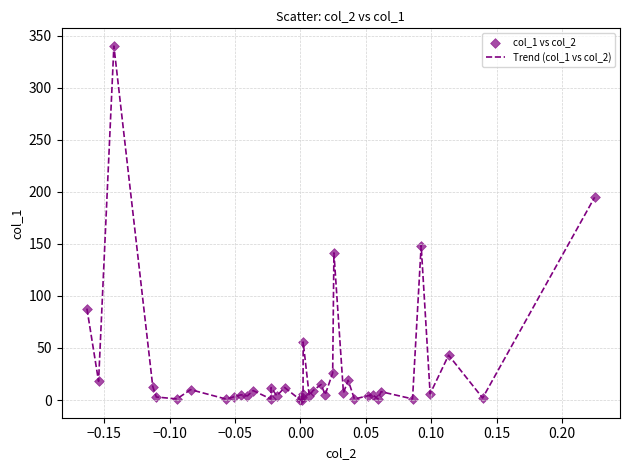

What is the difference between the maximum and minimum values?

340.0